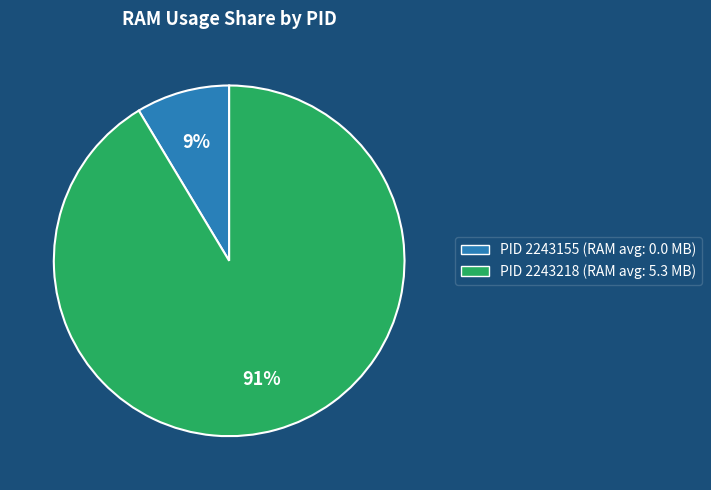

Count the number of slices in the pie.

2